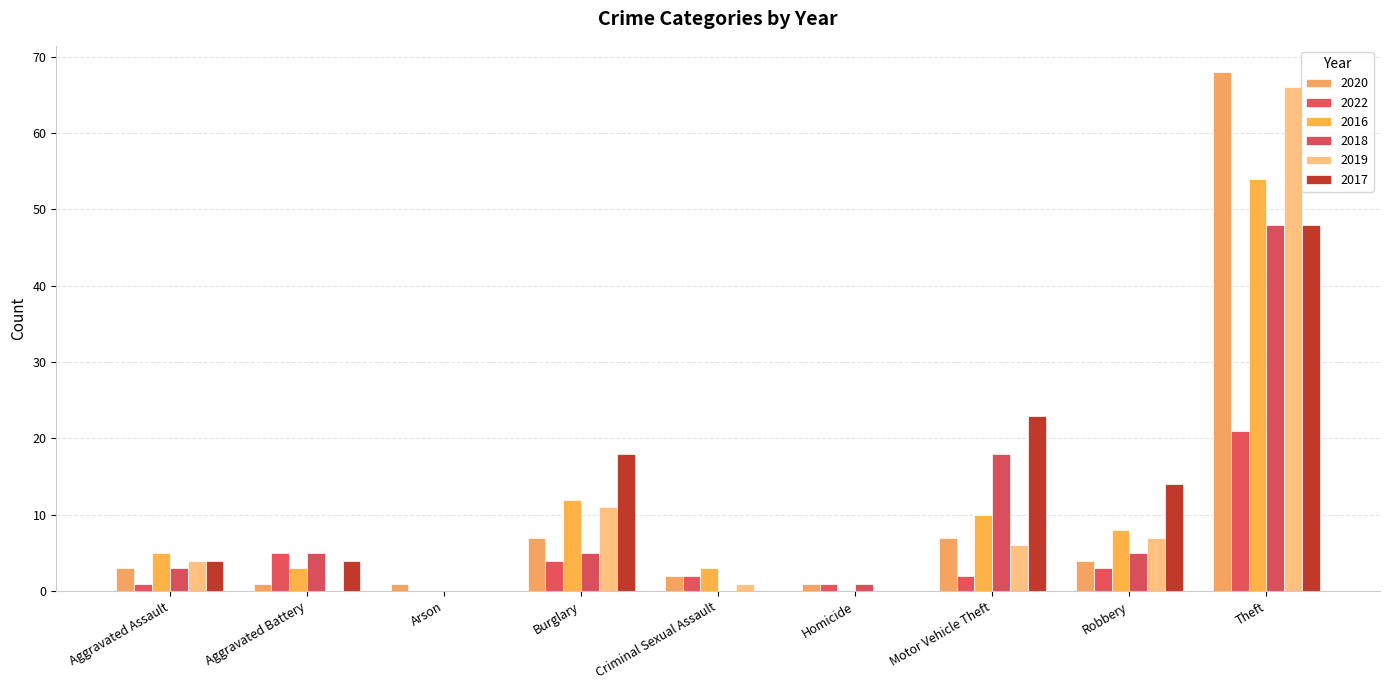

How many groups of bars are there?

9